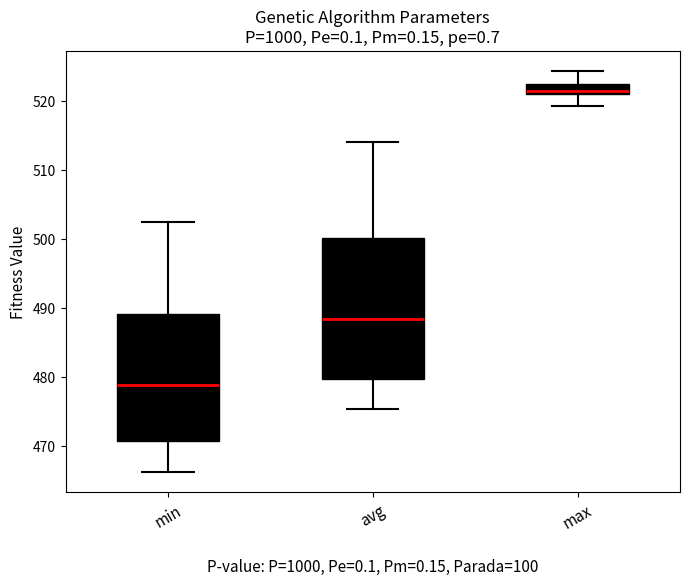

Which box has the highest median line?

max